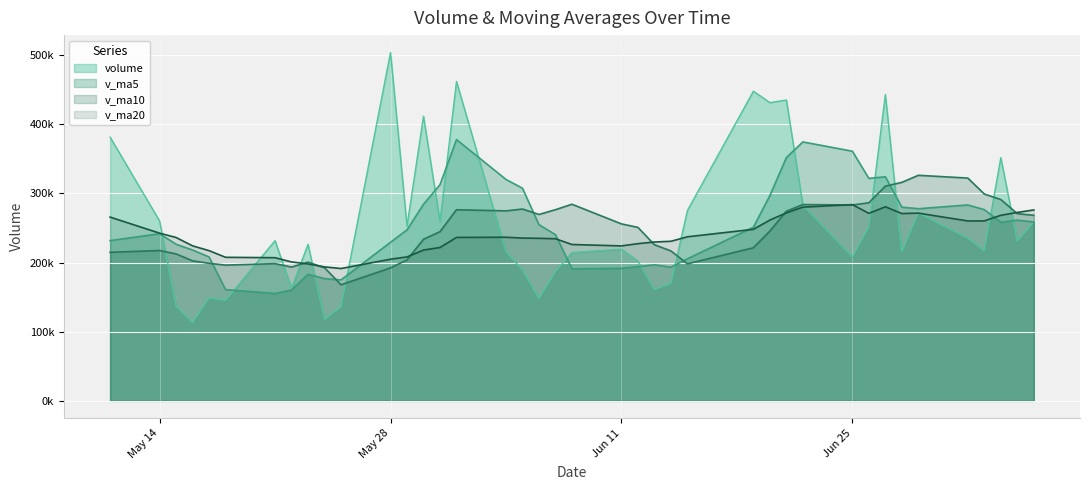

What is the sum of the v_ma5 values at 2018-06-12 and 2018-05-30?

478468.5